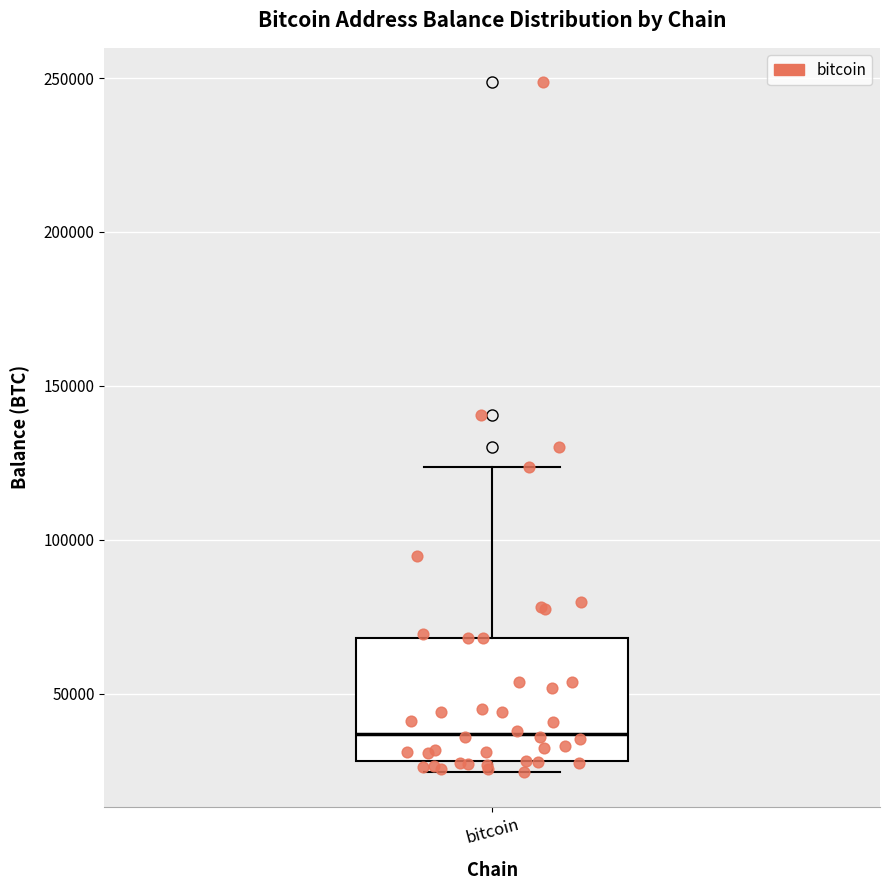

Transcribe this box plot: give where the median line is, the range the box spans, and where the two whiskers end, as read against the y-axis. The values are not printed on the chart, so give them approximately, as read against the axis.

median 35000, box 30000 to 70000, whiskers 25000 to 125000